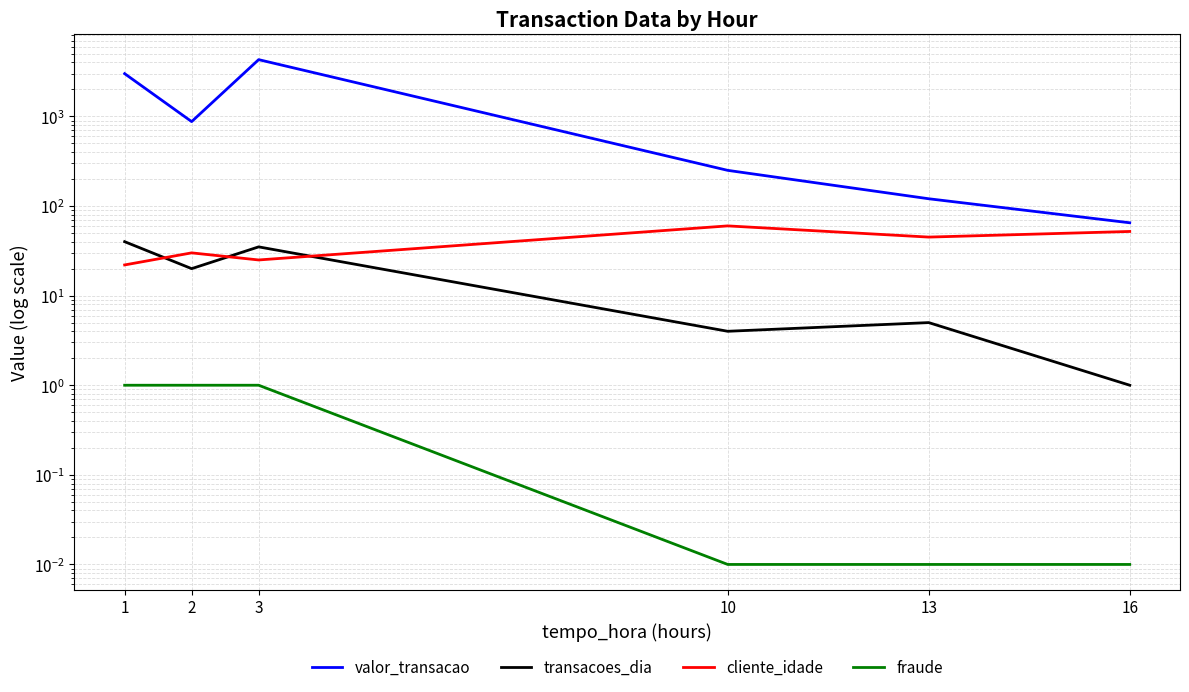

List the series in order of their peak value, lowest first.

fraude, transacoes_dia, cliente_idade, valor_transacao